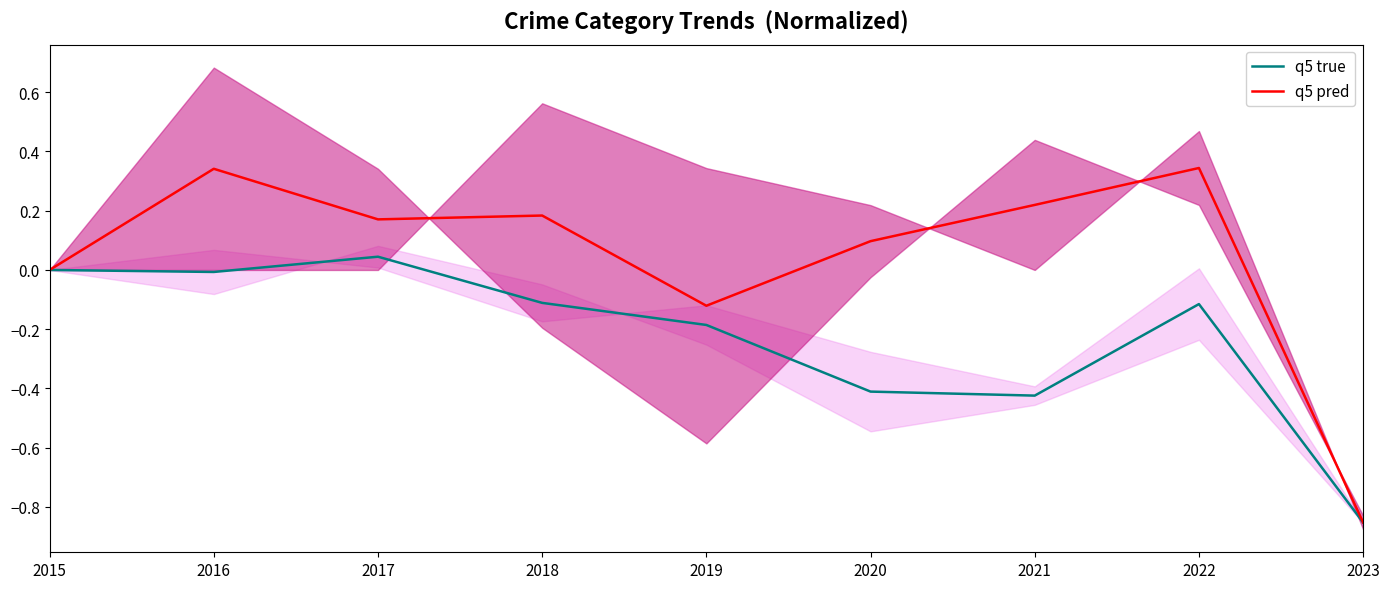

What value does the q5 true series have at 2021?

-0.4